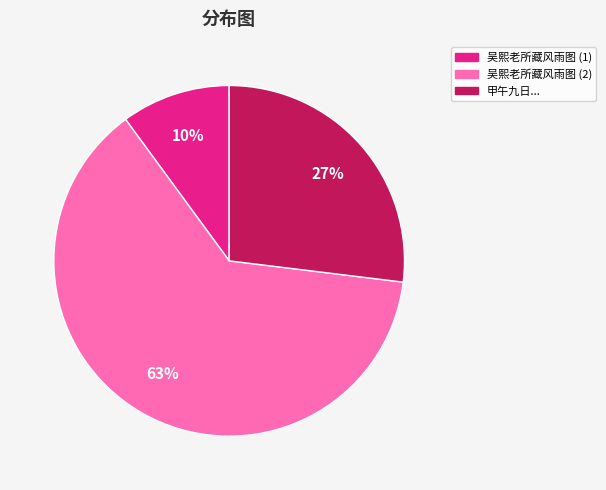

What percentage is the 吴熙老所藏风雨图 (1) slice, to the nearest percent?

10%